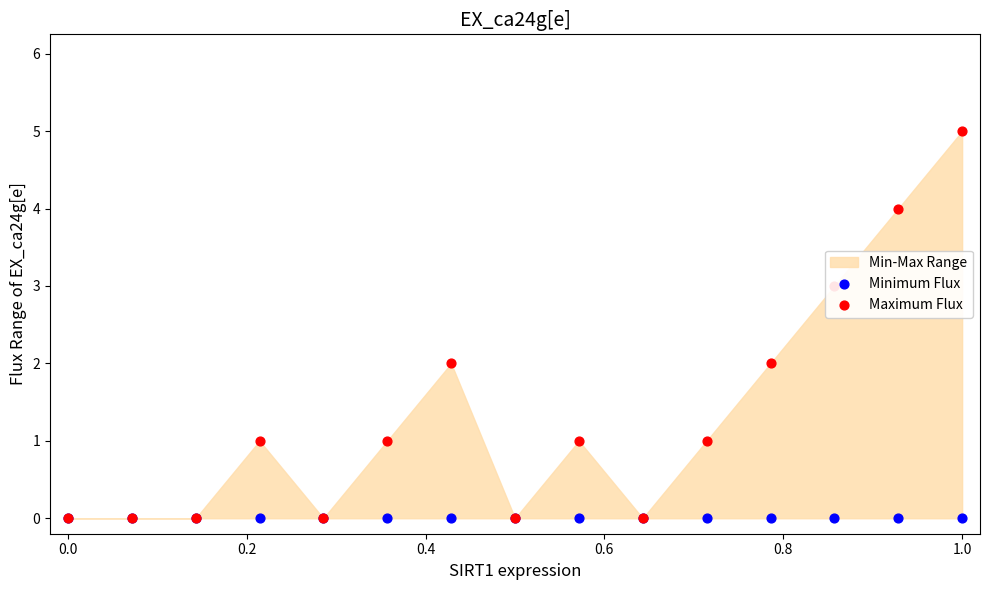

Is the value of Minimum Flux at 11 greater than the value of Maximum Flux at 10?

No